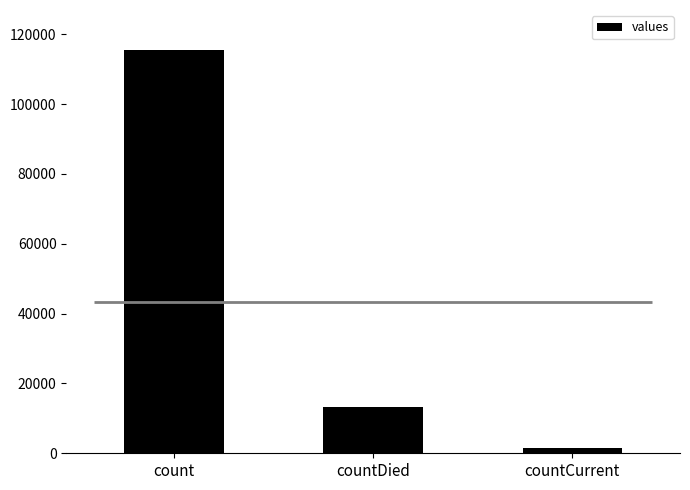

Does the chart contain any negative values?

No